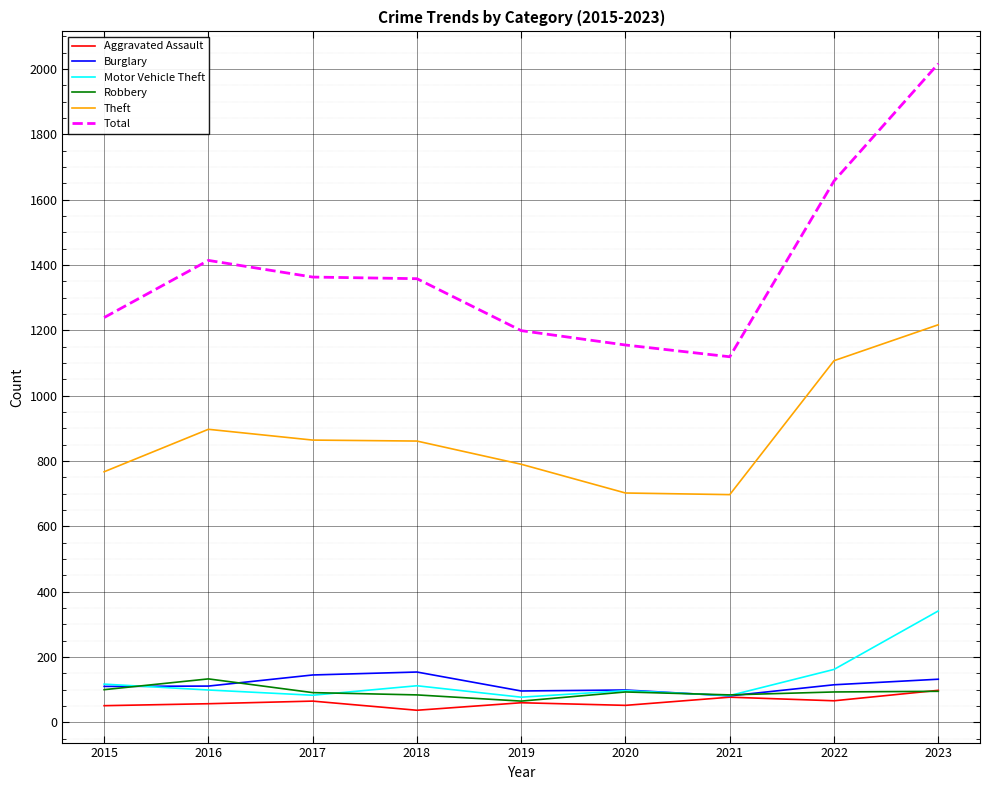

Which series has the largest range (max minus min)?

Total